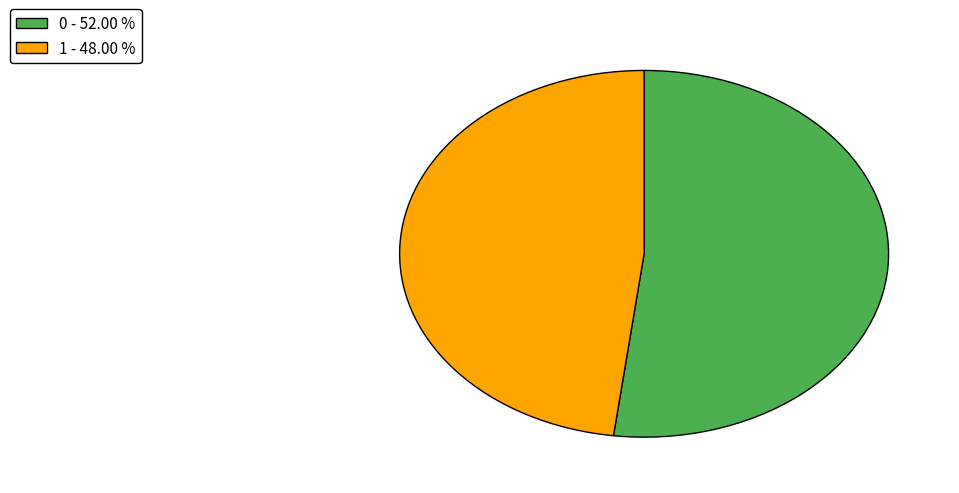

What is the ratio of the value at 0 to the value at 1?

1.1